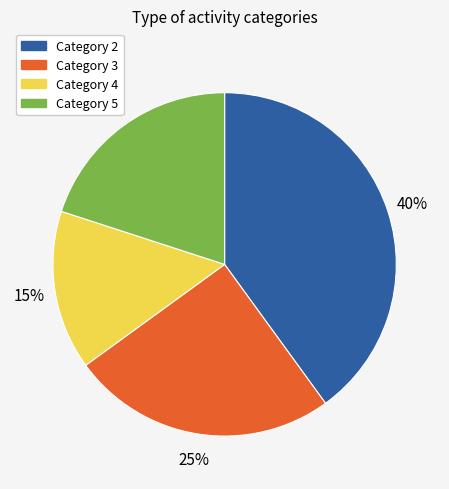

How many segments does this pie chart have?

4